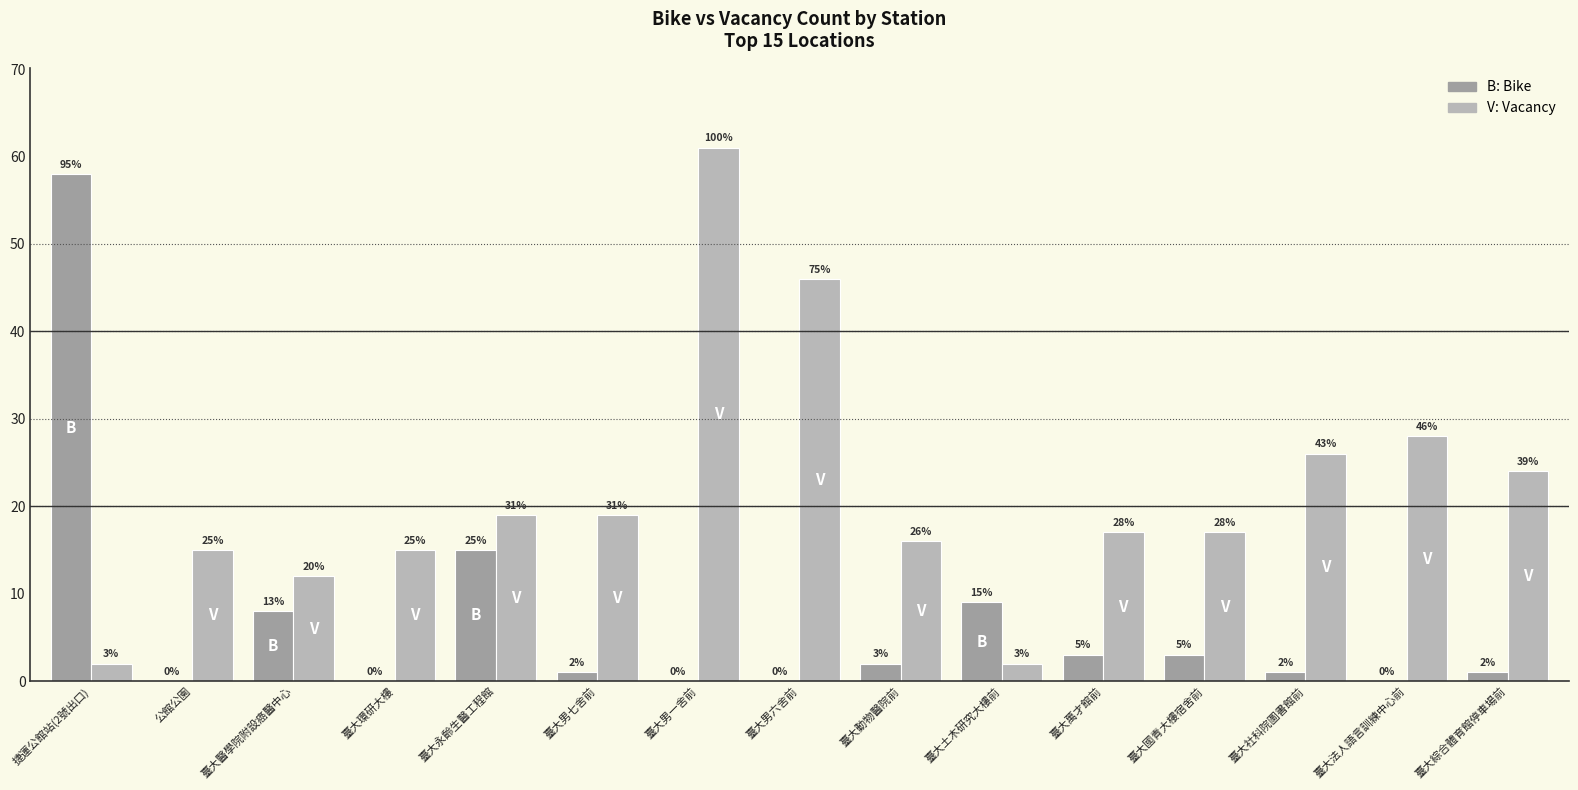

At which category is the sum across all series the highest?

臺大男一舍前